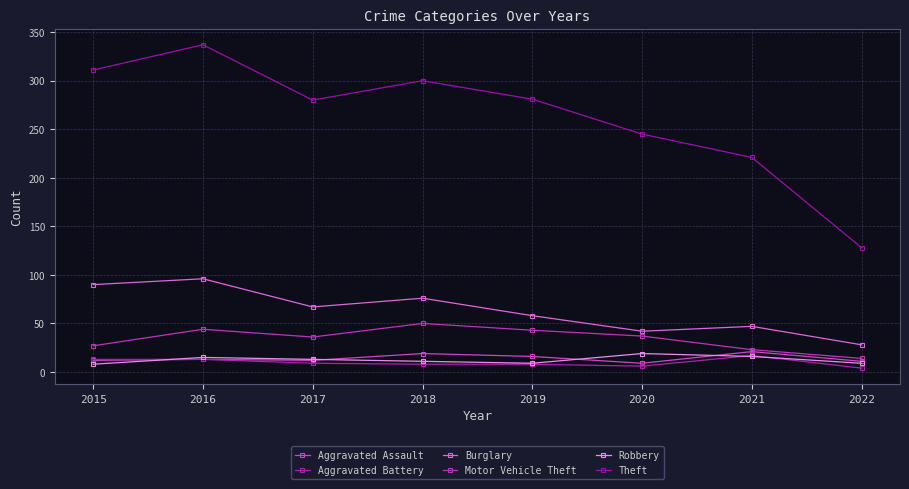

How many lines are shown in the chart?

6